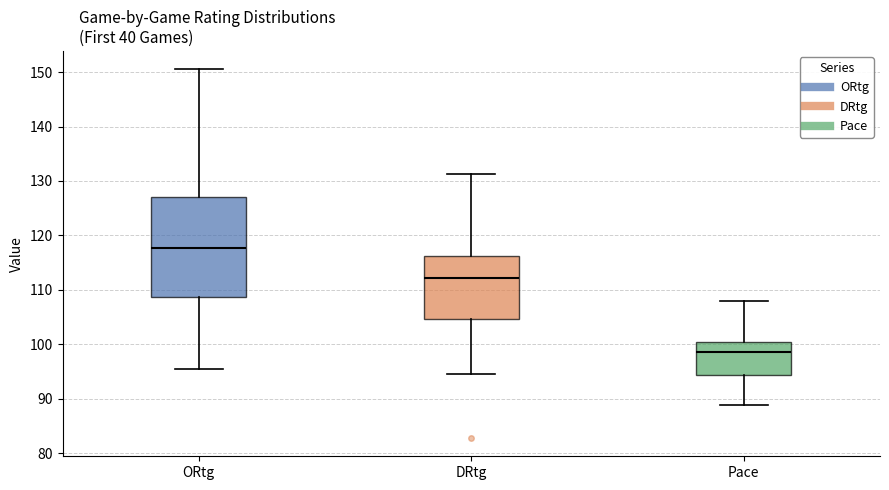

Which box's median line is the highest?

ORtg